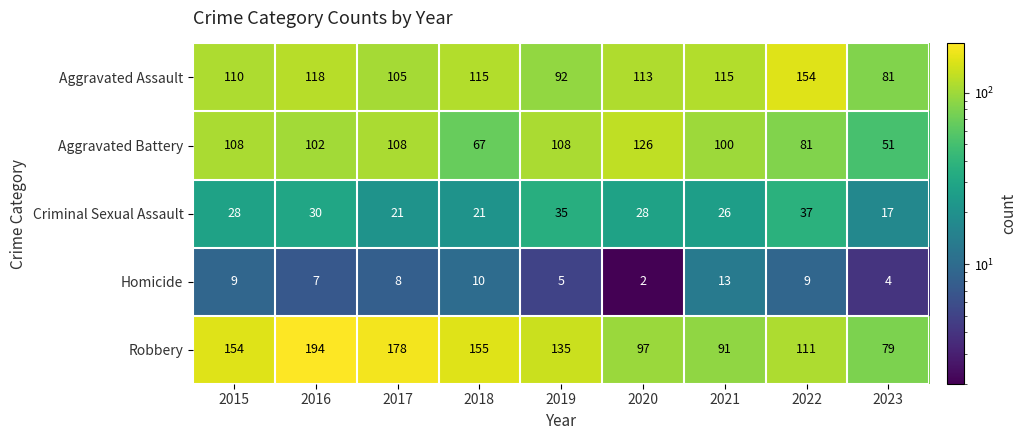

What is the total value across all series at 2017?

420